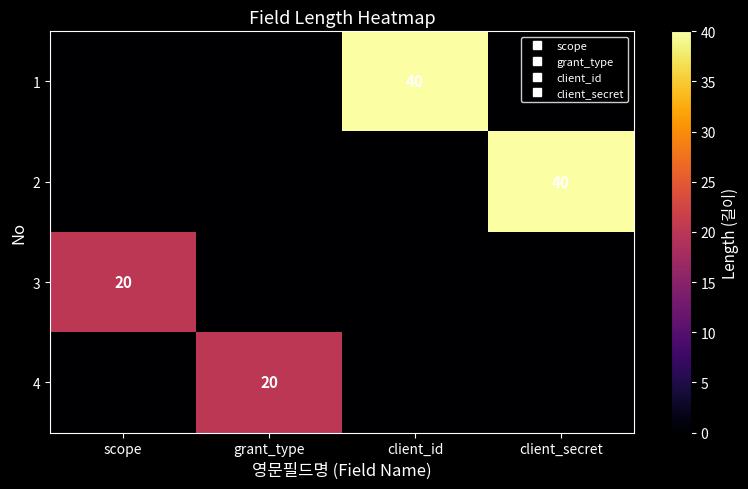

Between scope and client_id, which series saw the biggest shift?

1